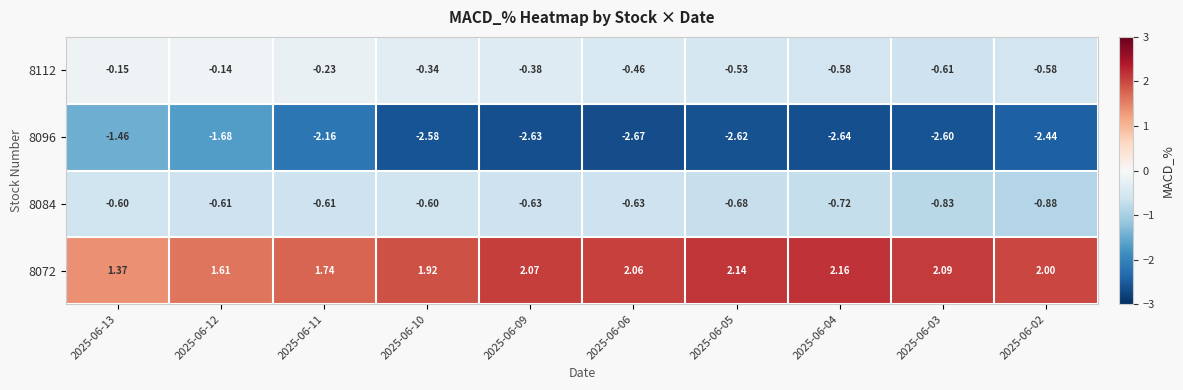

Is the value of 8096 at 2025-06-13 greater than the value of 8112 at 2025-06-02?

No